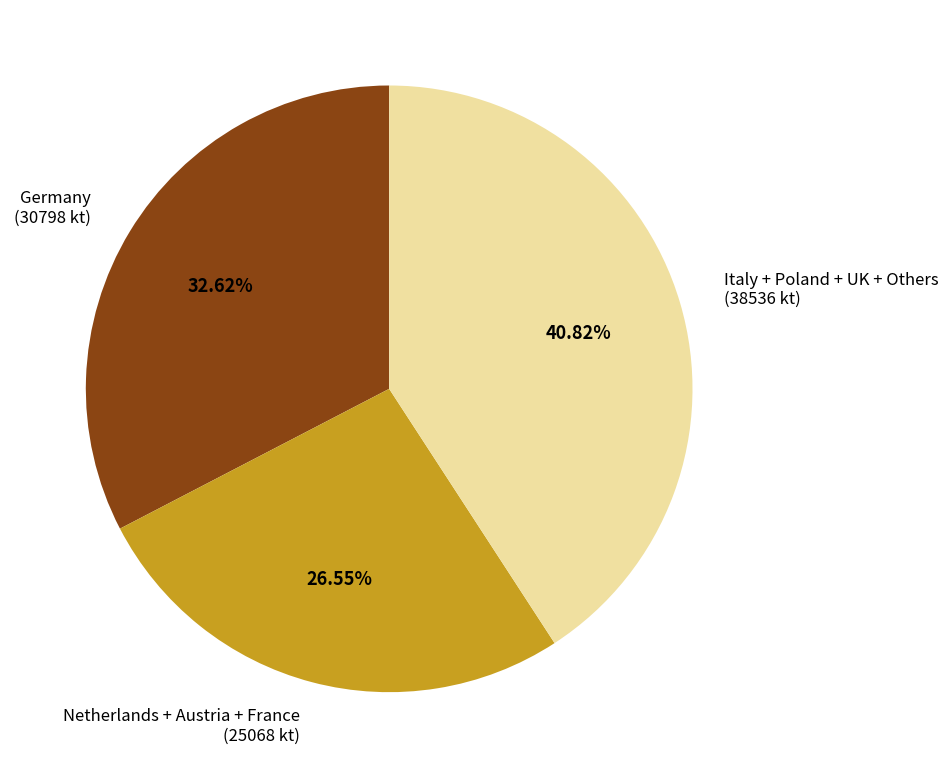

Approximately how many times larger is the value at Italy + Poland + UK + Others (38536 kt) compared to Netherlands + Austria + France (25068 kt)?

1.5